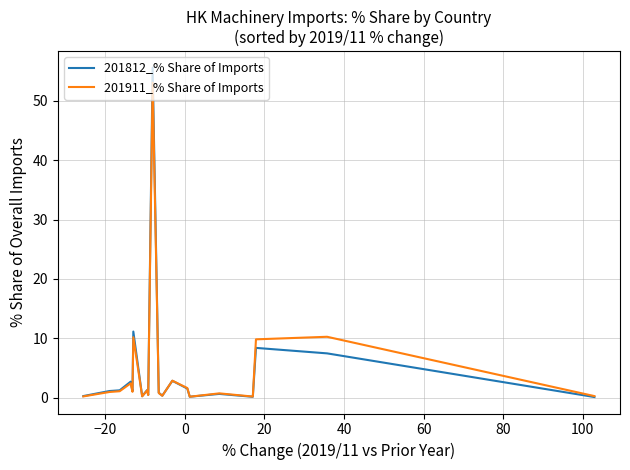

How many series are shown in this chart?

2